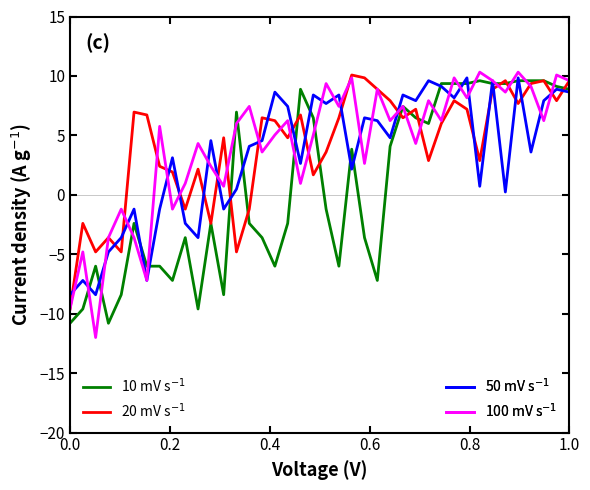

What is the minimum value shown in the chart?

-12.0